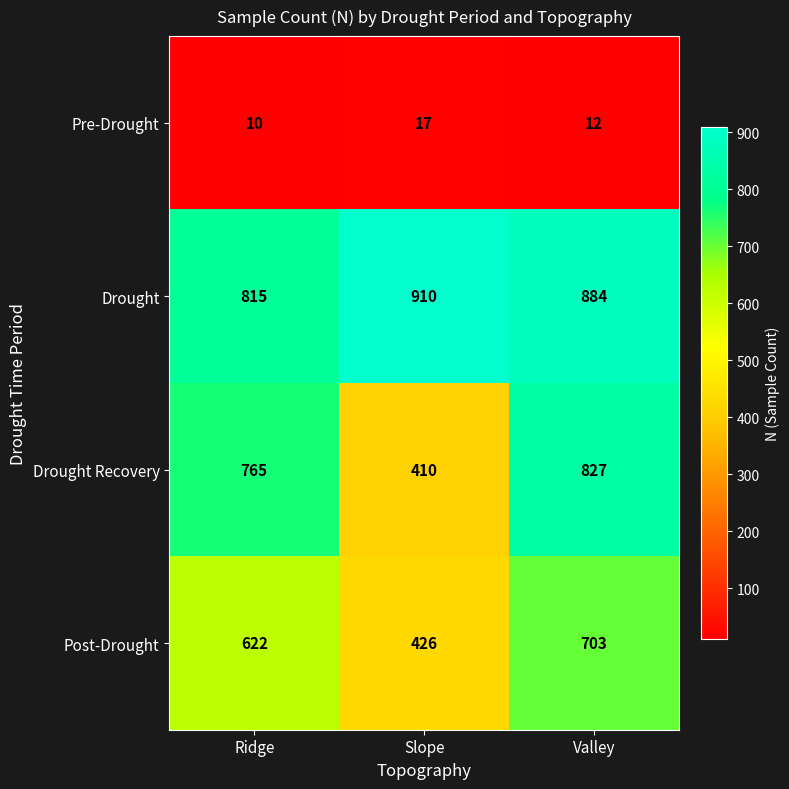

What is the difference between the maximum and minimum values in the Drought Recovery series?

417